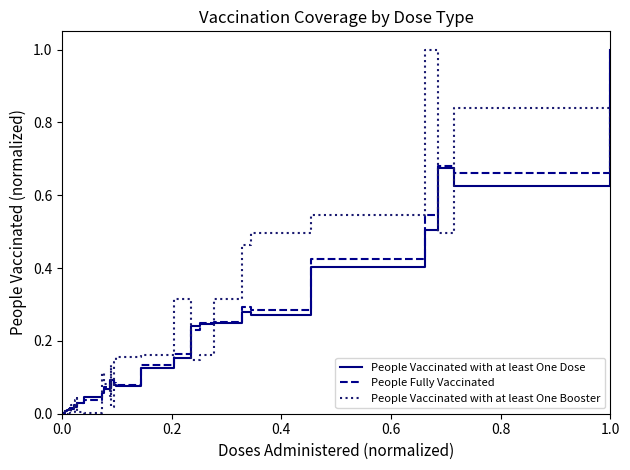

What is the maximum value for People Vaccinated with at least One Dose?

1.0